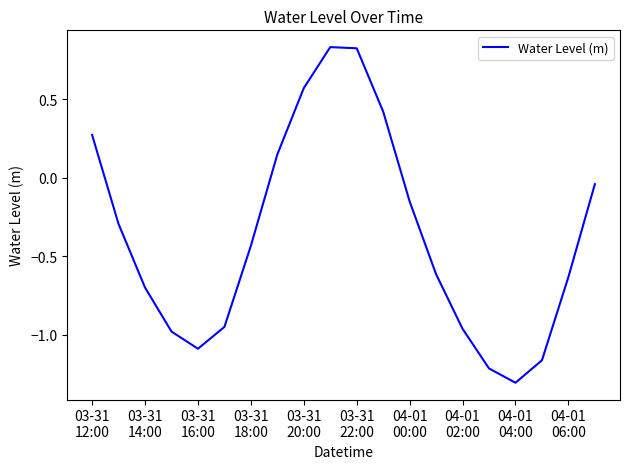

True or false: there are more than 2 points higher than both neighbors.

False